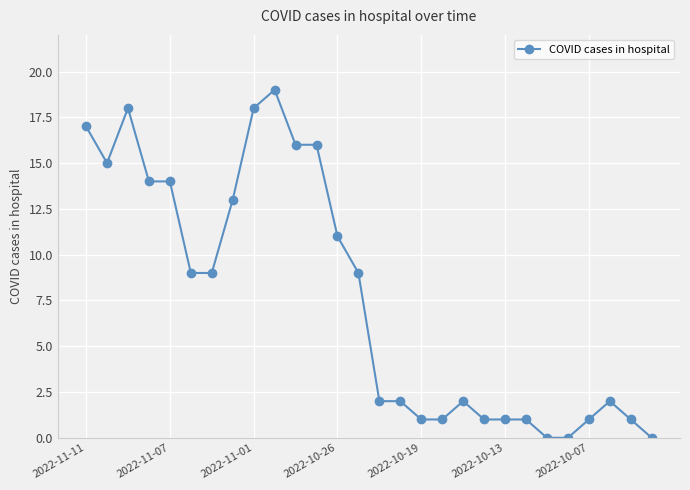

How many values are below 9?

14